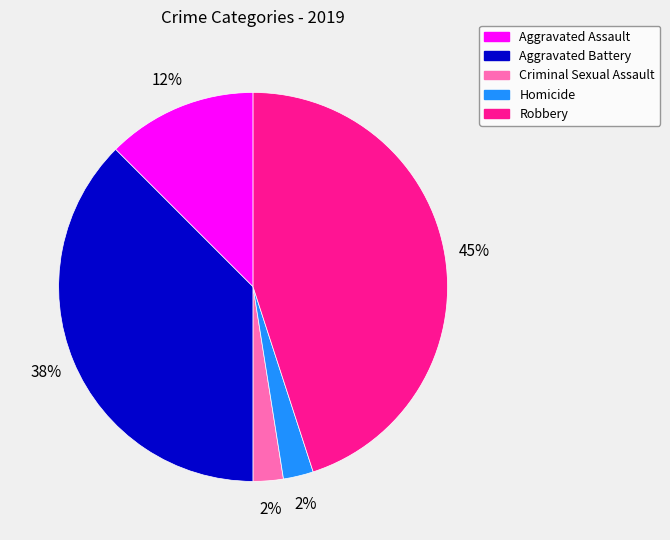

Is it true that Aggravated Assault is 4% of the pie?

False